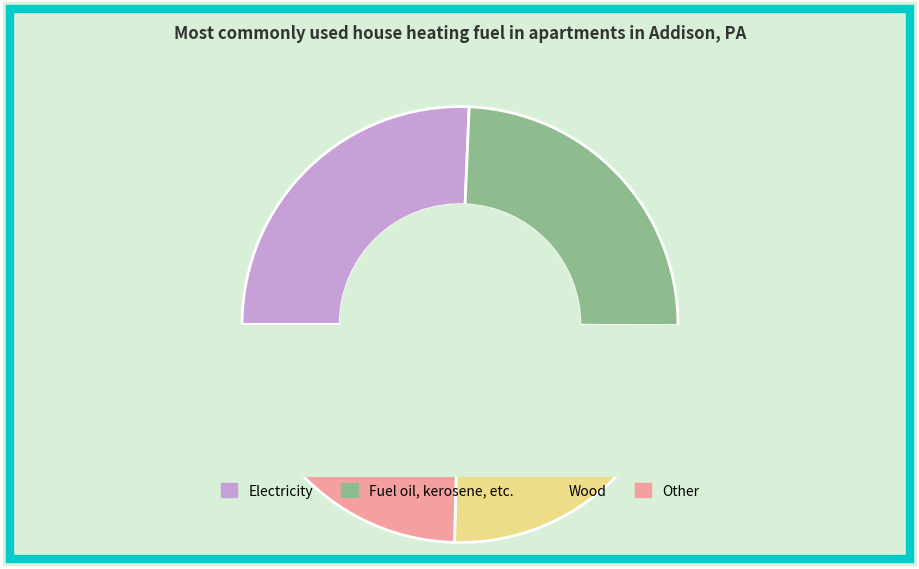

Is the sum of 7 and 4 greater than half?

No